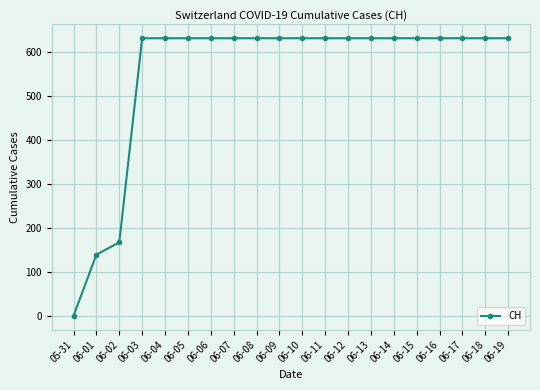

Approximately how many times larger is the value at 06-04 compared to 06-02?

3.8